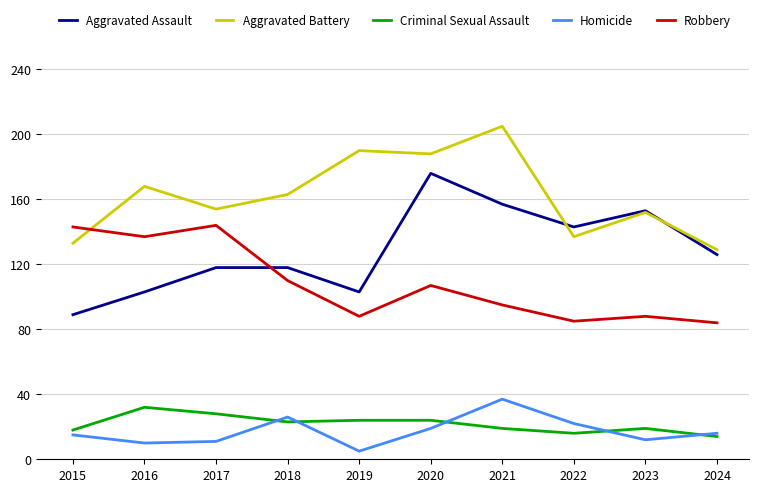

What are all the series names shown in the legend?

Aggravated Assault, Aggravated Battery, Criminal Sexual Assault, Homicide, Robbery